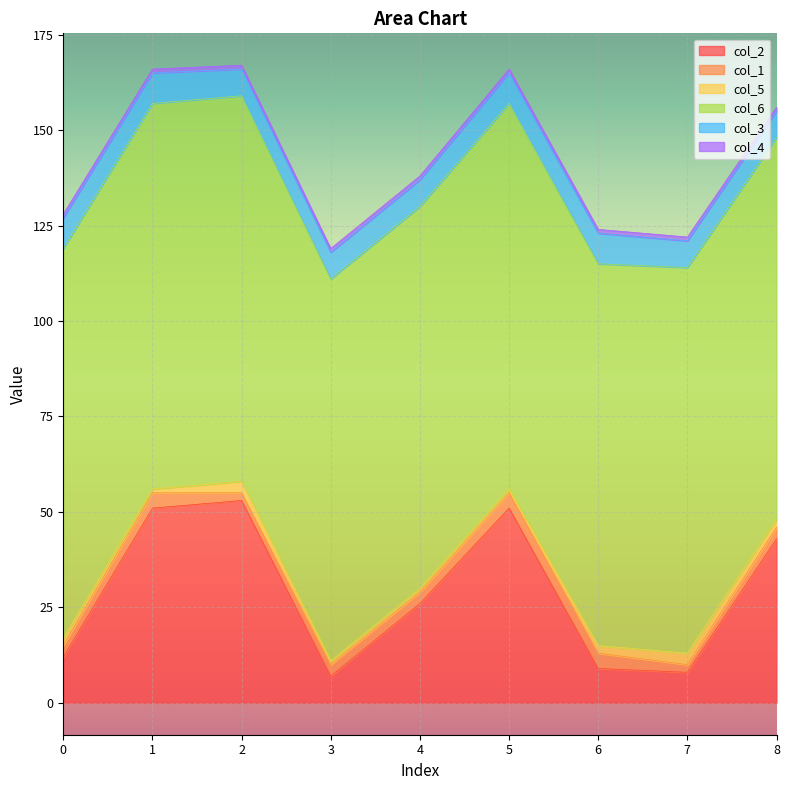

How many lines are shown in the chart?

6